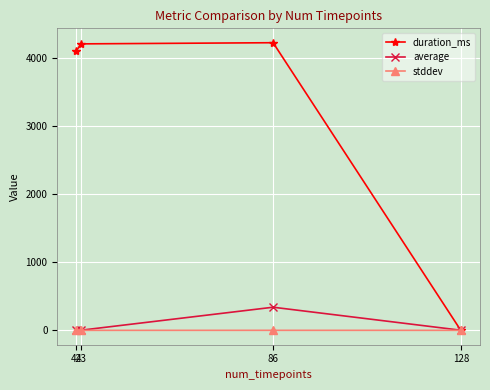

Which series has the widest spread of values?

duration_ms